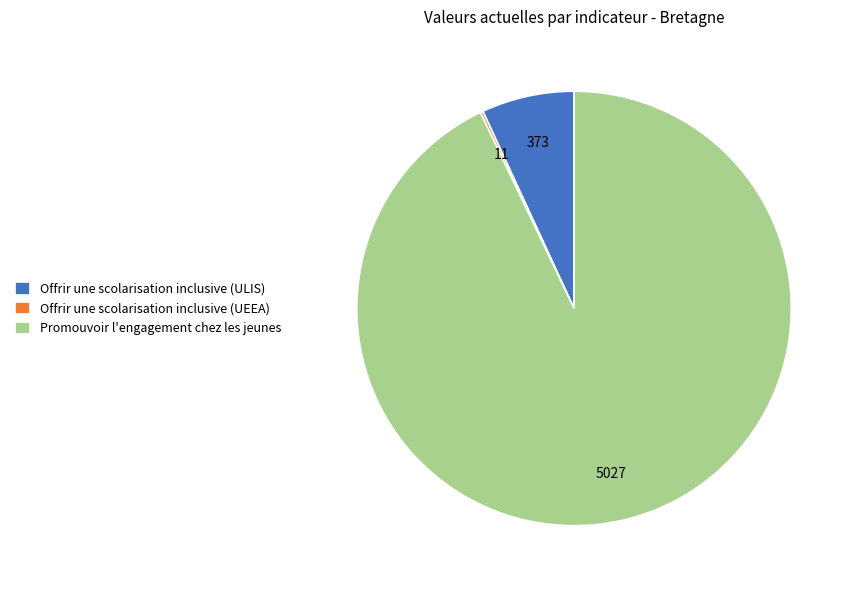

Is there any slice that represents more than half of the pie?

Yes